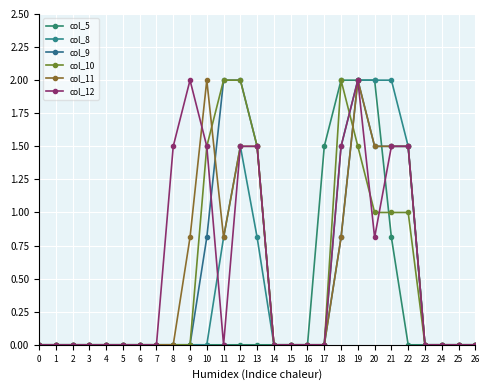

How many times do col_10 and col_11 cross each other?

2